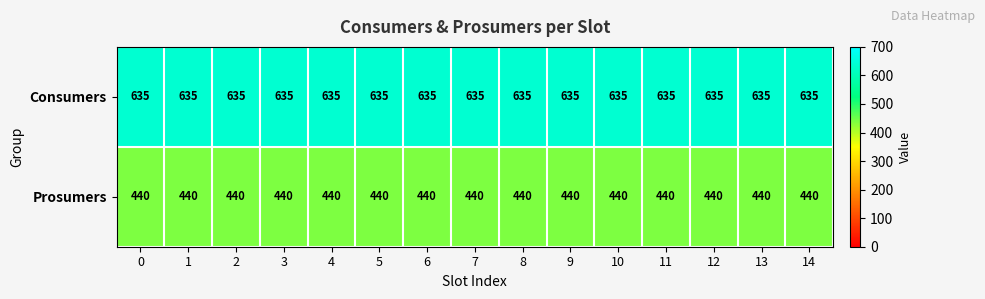

List the series in order of their peak value, highest first.

Consumers, Prosumers